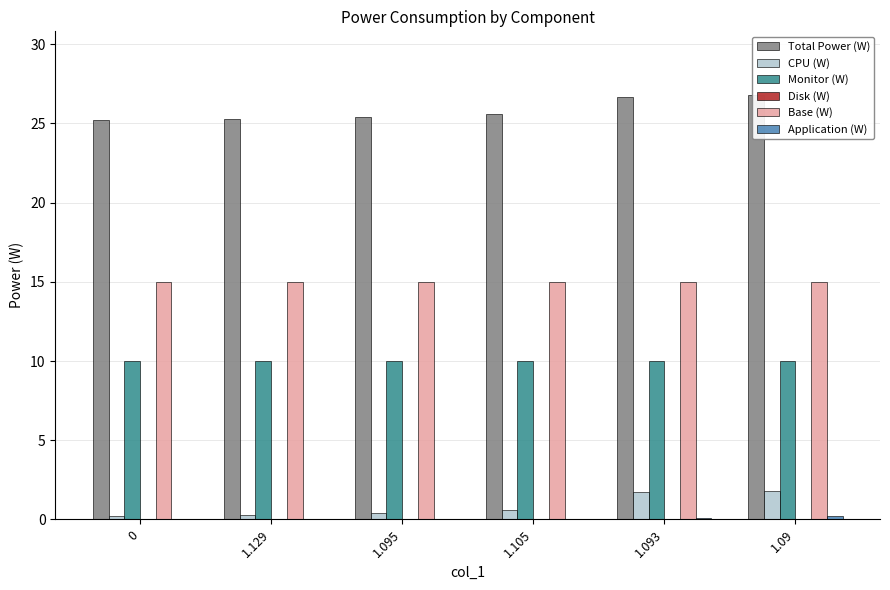

What are all the series names shown in the legend?

Total Power (W), CPU (W), Monitor (W), Disk (W), Base (W), Application (W)